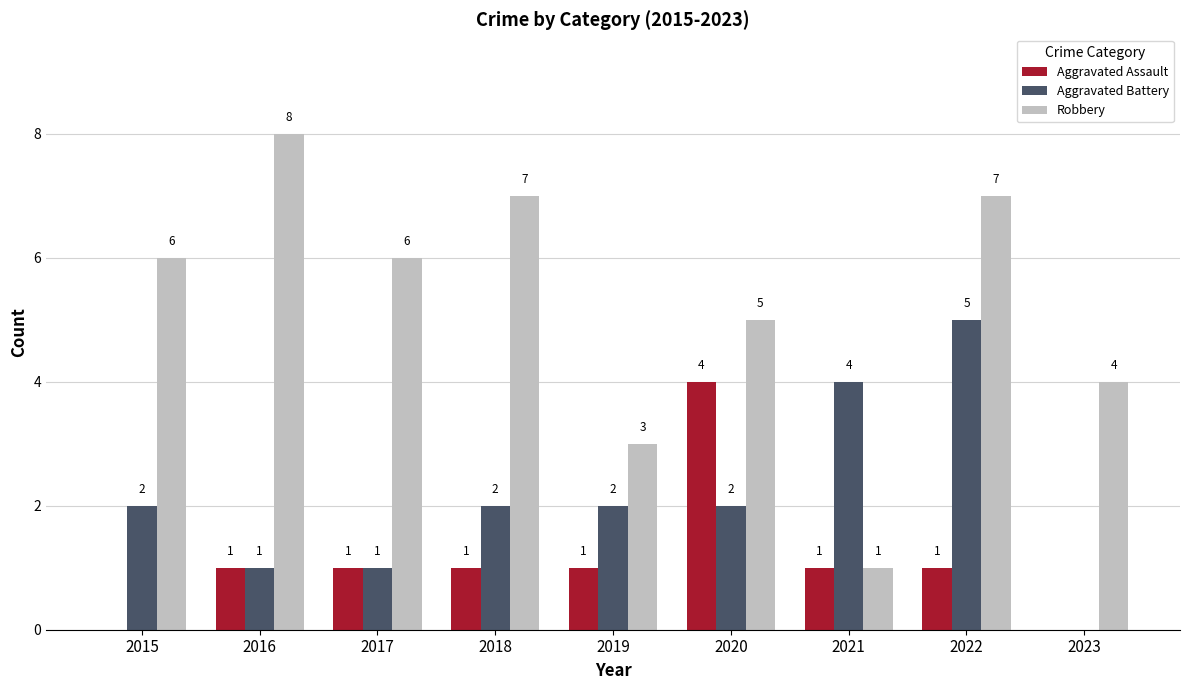

How many groups of bars are there?

9